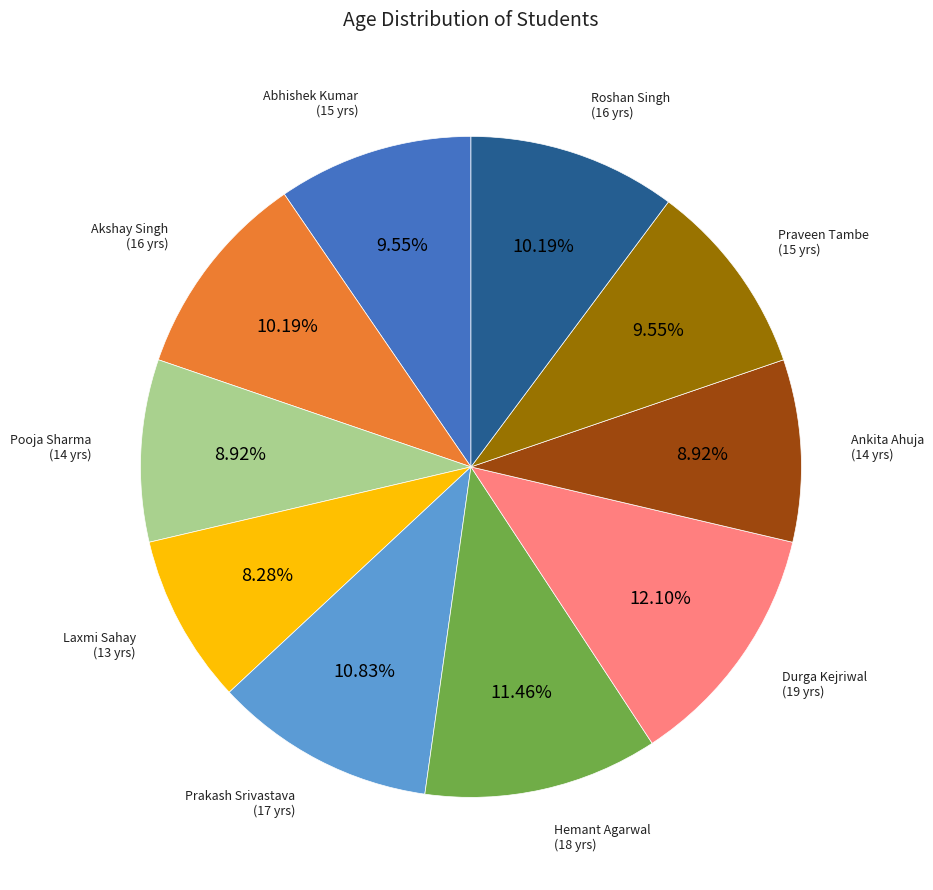

True or false: Akshay Singh accounts for 10% of the total.

True